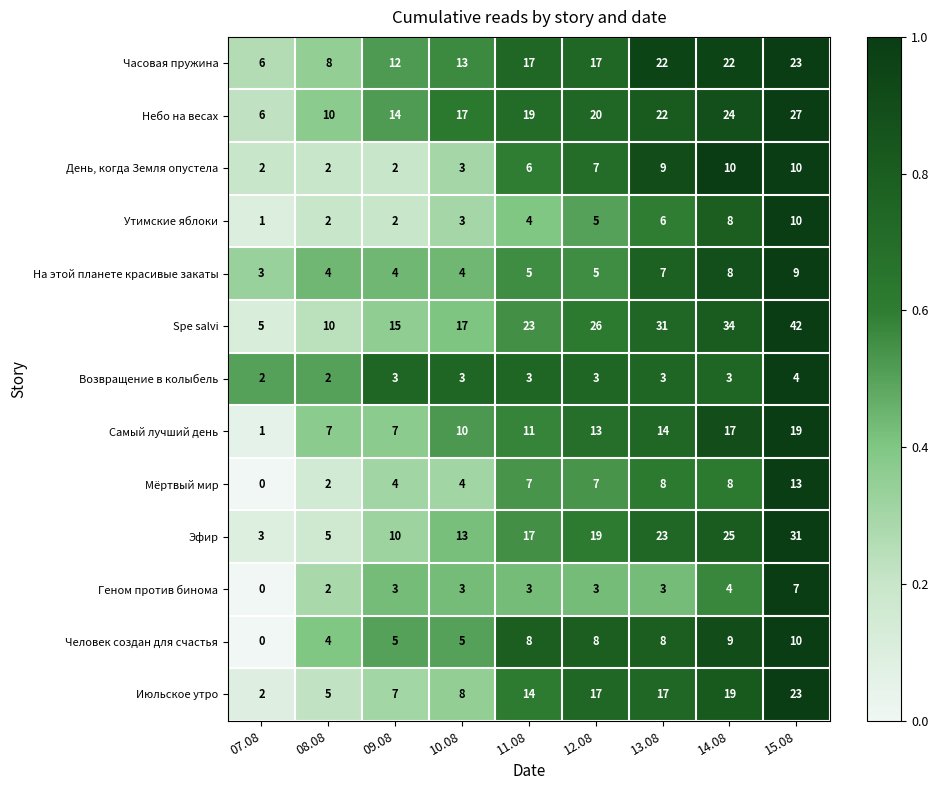

Is it true that На этой планете красивые закаты equals 4 at 10.08?

True